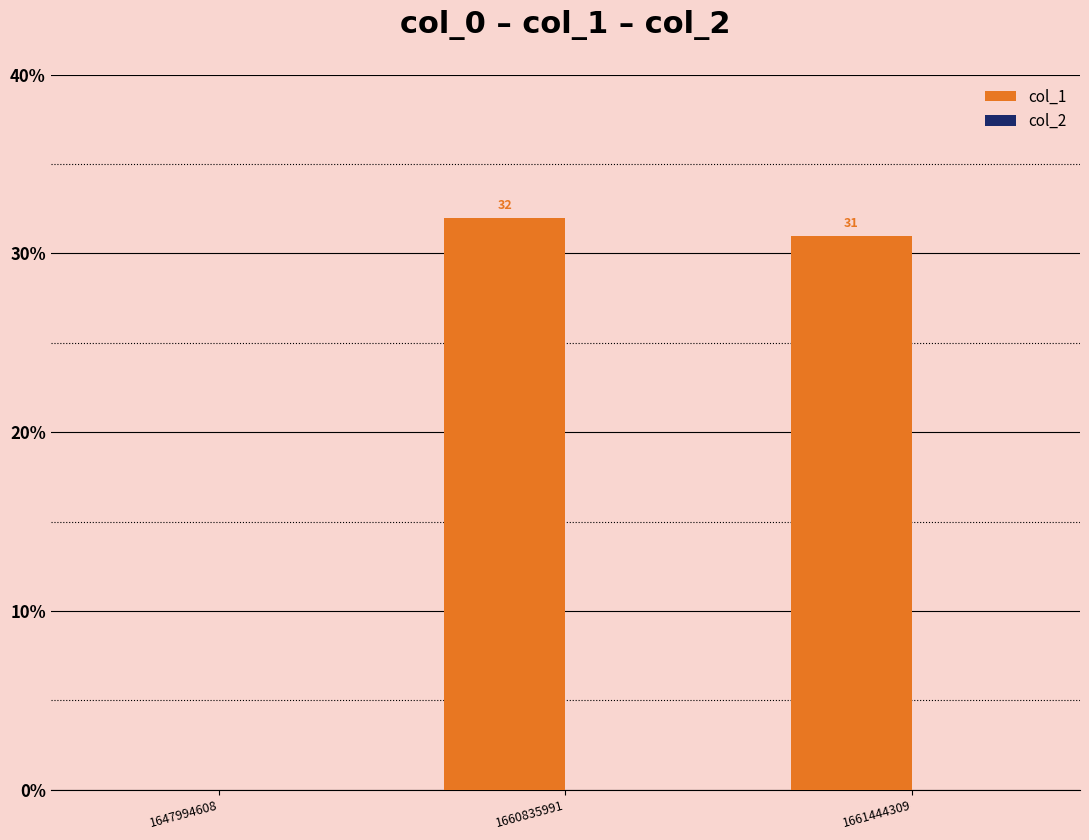

At which label is the value closest to 16?

1661444309